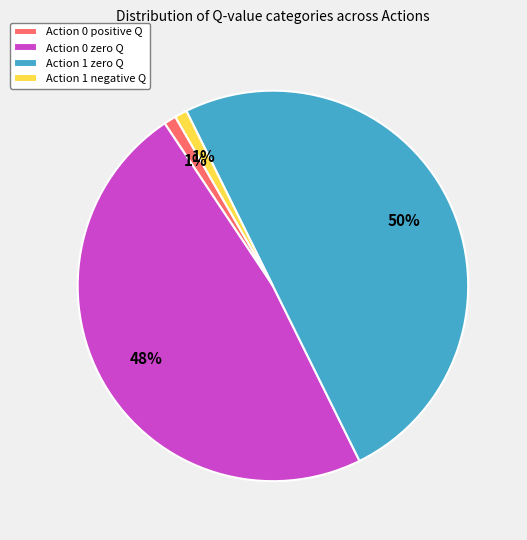

Which slice is the largest?

Action 1 zero Q